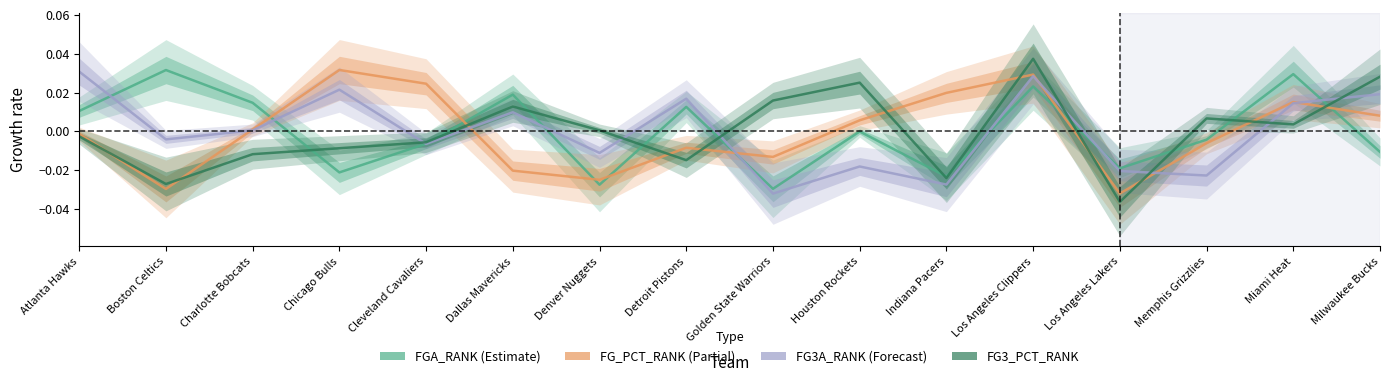

How many lines are shown in the chart?

4